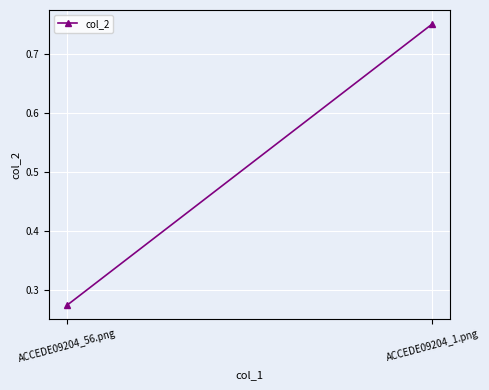

Reading left to right, transcribe all the data shown in this chart.

ACCEDE09204_56.png=0.3	ACCEDE09204_1.png=0.8